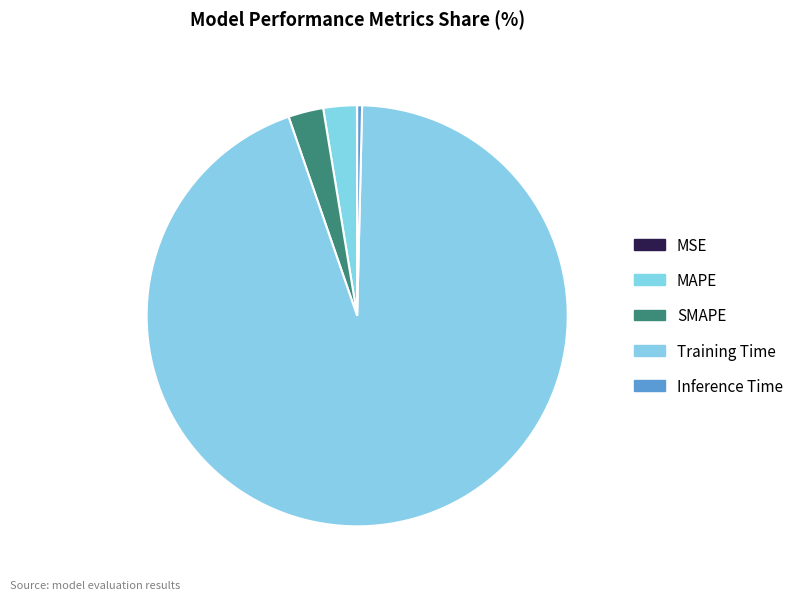

To the nearest percent, what is the combined percentage of Inference Time and SMAPE?

3%